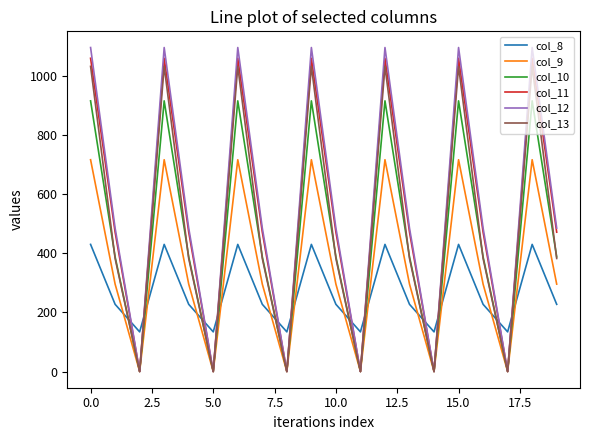

What is the highest value of the col_8 series?

430.3